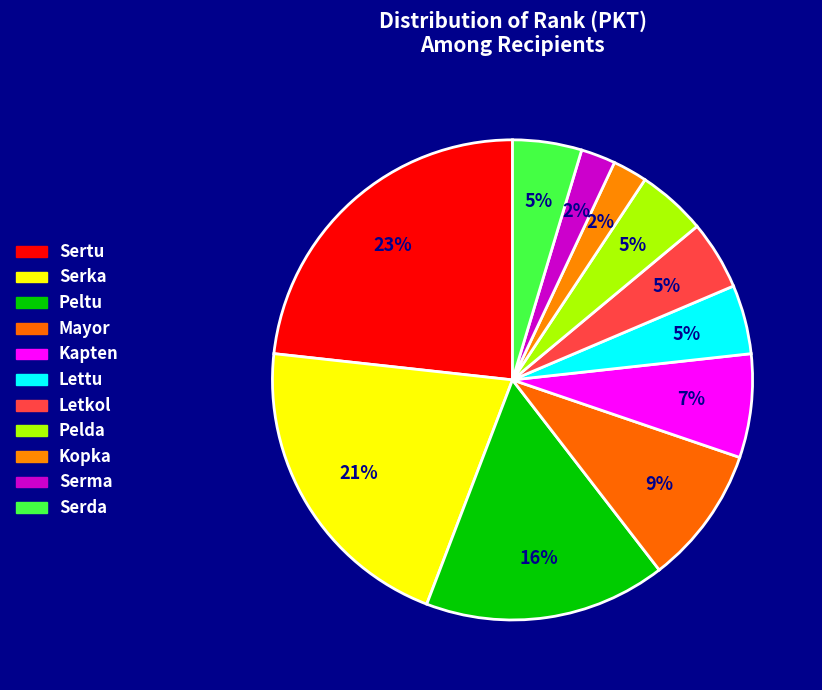

How many slices are in this pie chart?

11